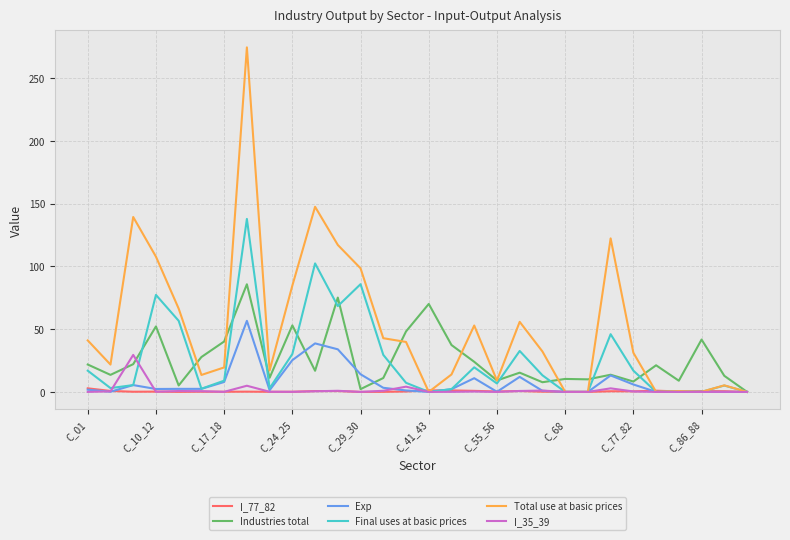

List the series in order of their peak value, highest first.

Total use at basic prices, Final uses at basic prices, Industries total, Exp, I_35_39, I_77_82